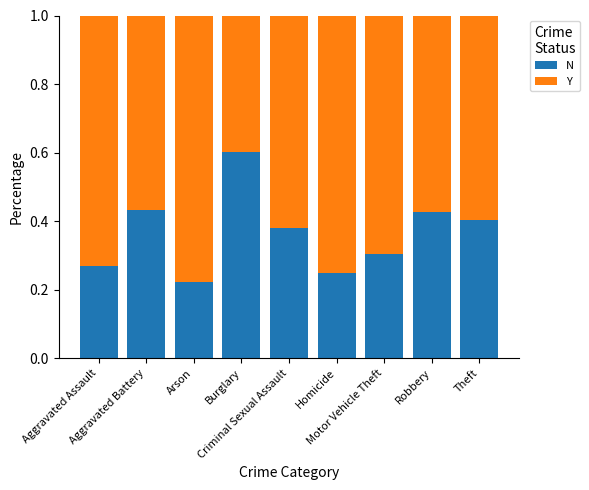

Count the N values in the range 0 to 1.

9